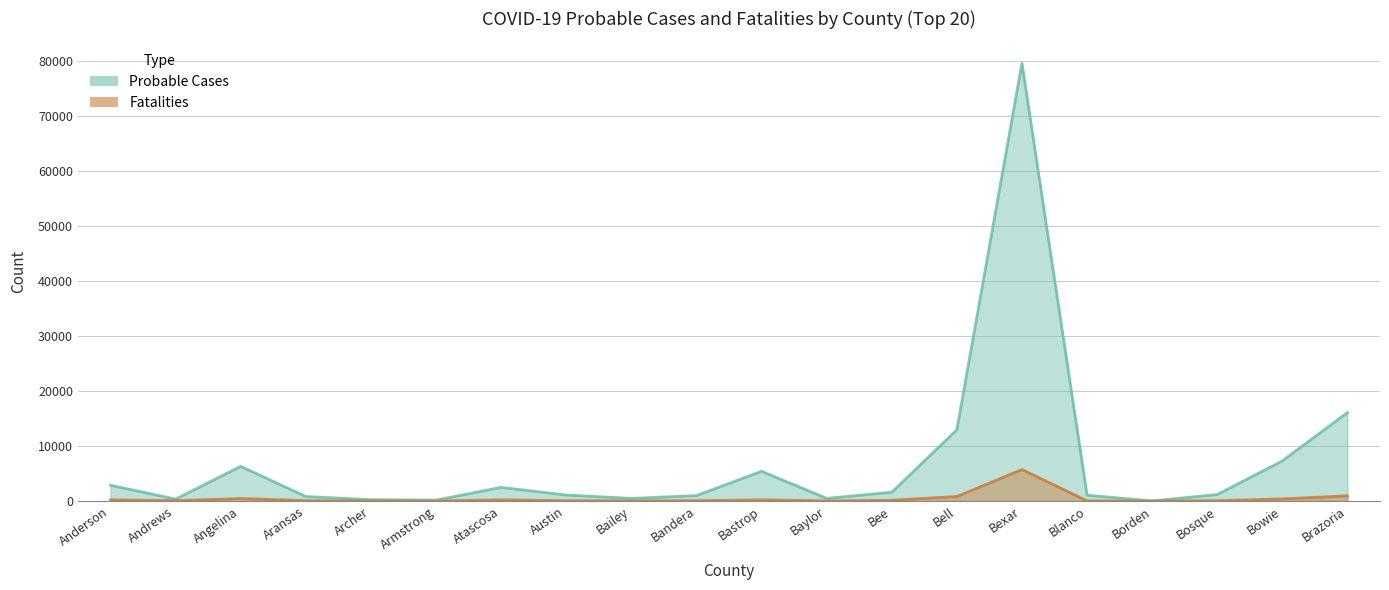

Reading left to right, what are all the values shown in this chart?

Probable Cases: Anderson=2860	Andrews=351	Angelina=6295	Aransas=822	Archer=250	Armstrong=162	Atascosa=2480	Austin=1087	Bailey=478	Bandera=984	Bastrop=5402	Baylor=482	Bee=1591	Bell=12942	Bexar=79524	Blanco=1057	Borden=20	Bosque=1182	Bowie=7290	Brazoria=16073
Fatalities: Anderson=224	Andrews=70	Angelina=458	Aransas=73	Archer=26	Armstrong=8	Atascosa=222	Austin=67	Bailey=37	Bandera=72	Bastrop=215	Baylor=31	Bee=147	Bell=817	Bexar=5722	Blanco=32	Borden=2	Bosque=65	Bowie=382	Brazoria=946